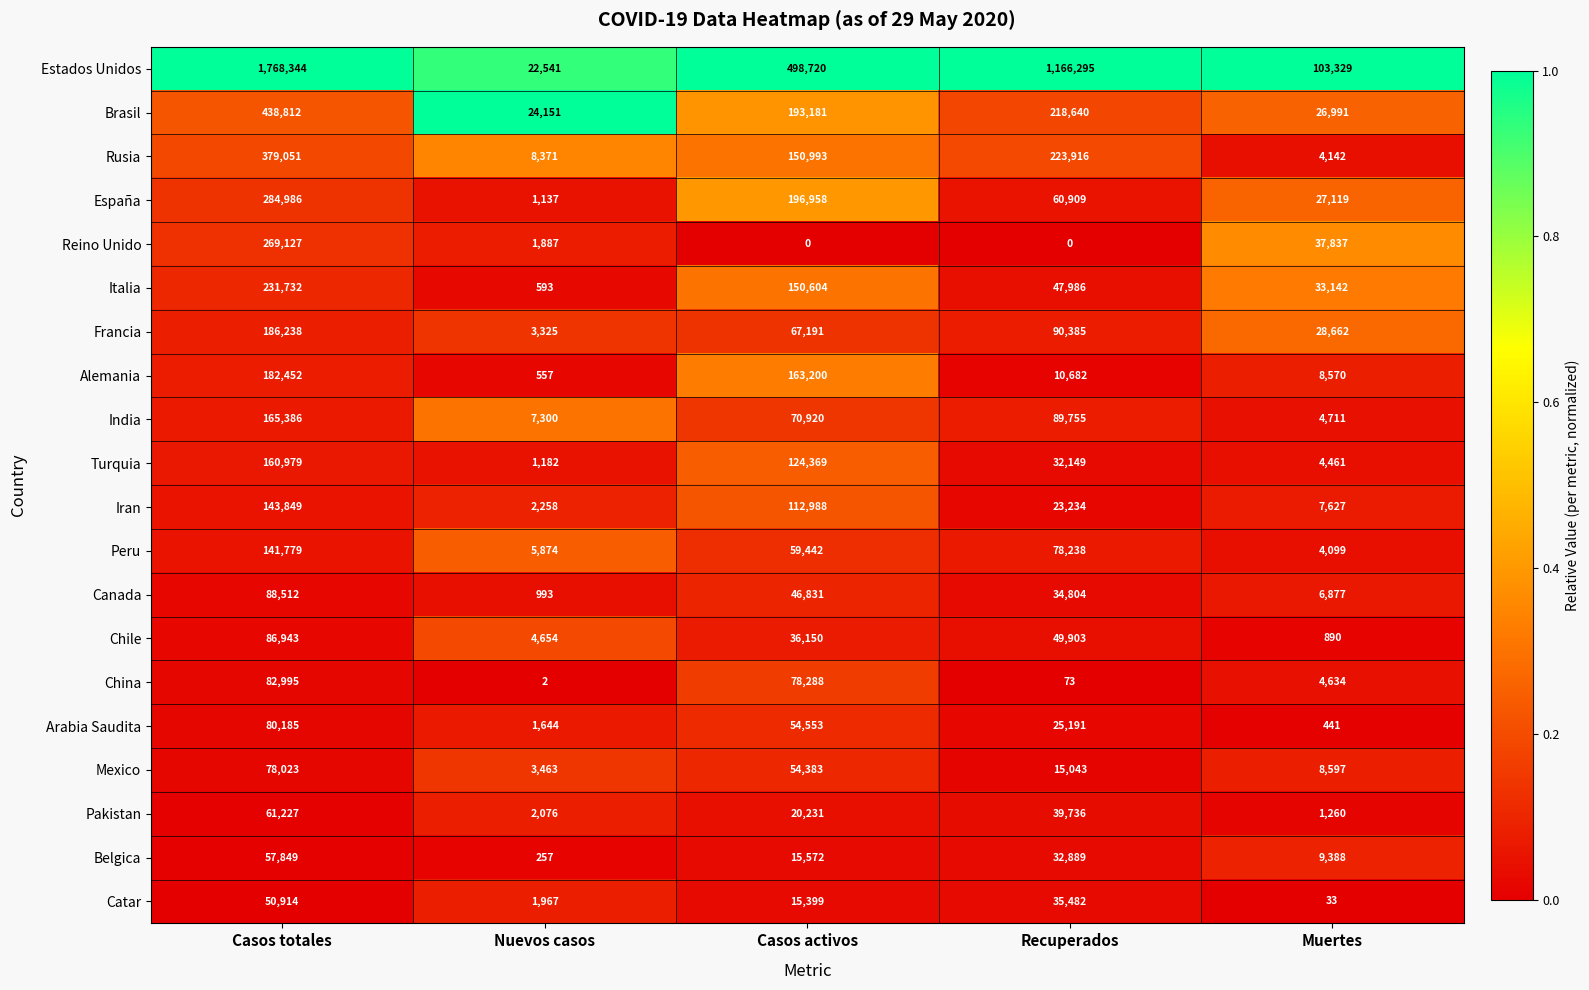

True or false: Chile has a value of 18799 at Casos totales.

False